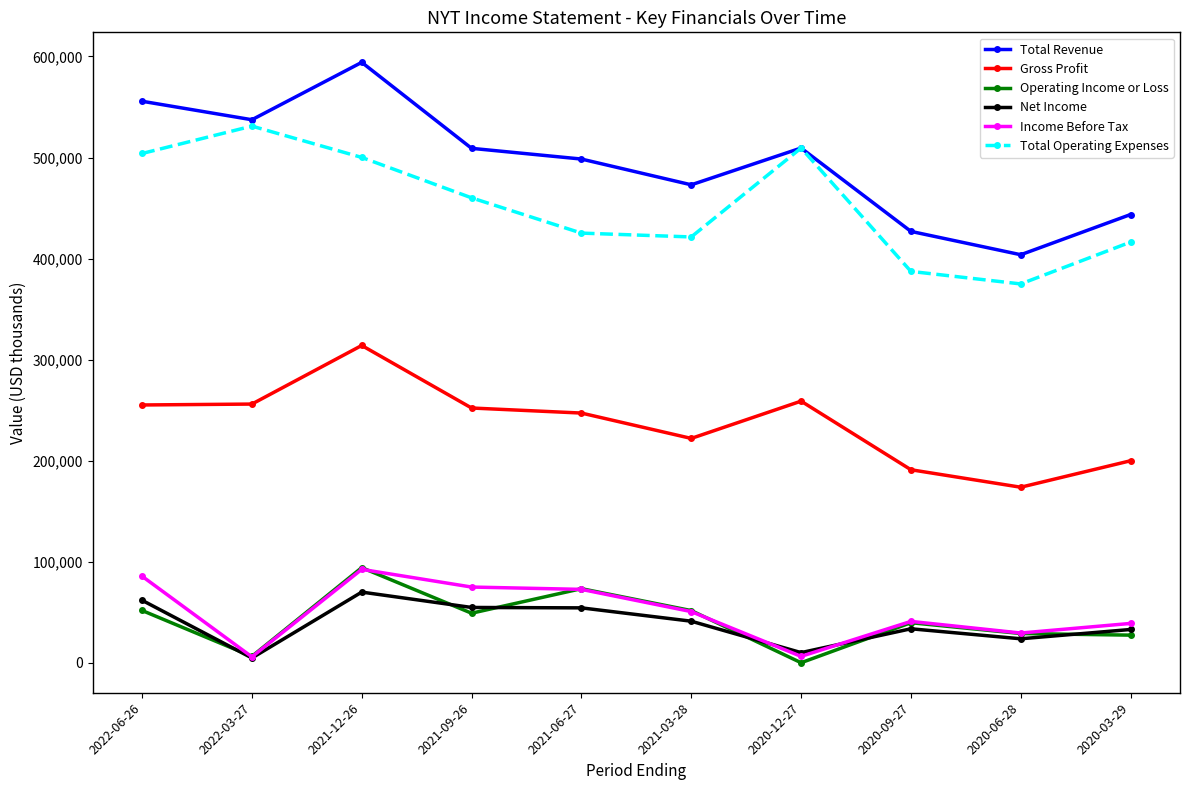

True or false: Income Before Tax and Total Revenue intersect in this chart.

False